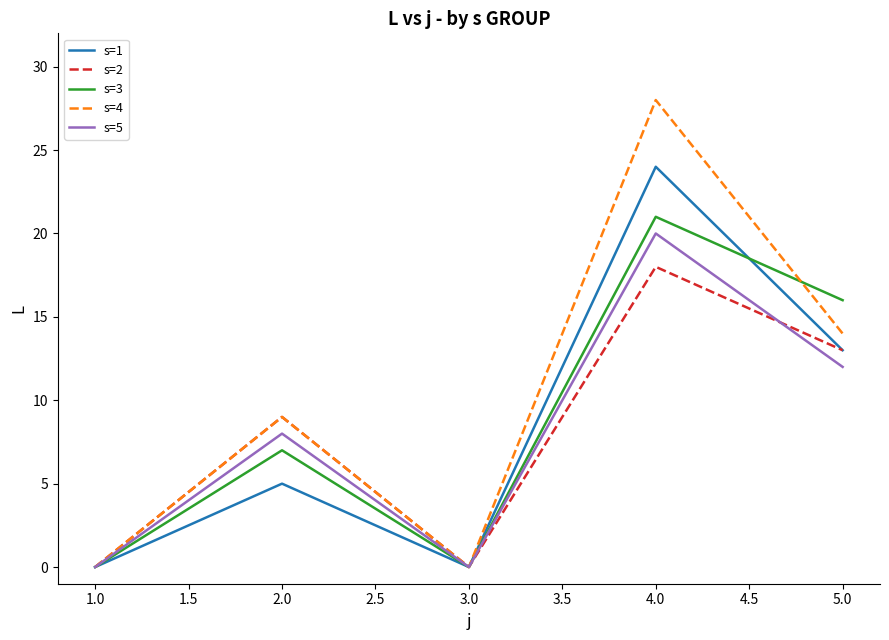

Is it true that s=4 equals 6 at 2.0?

False